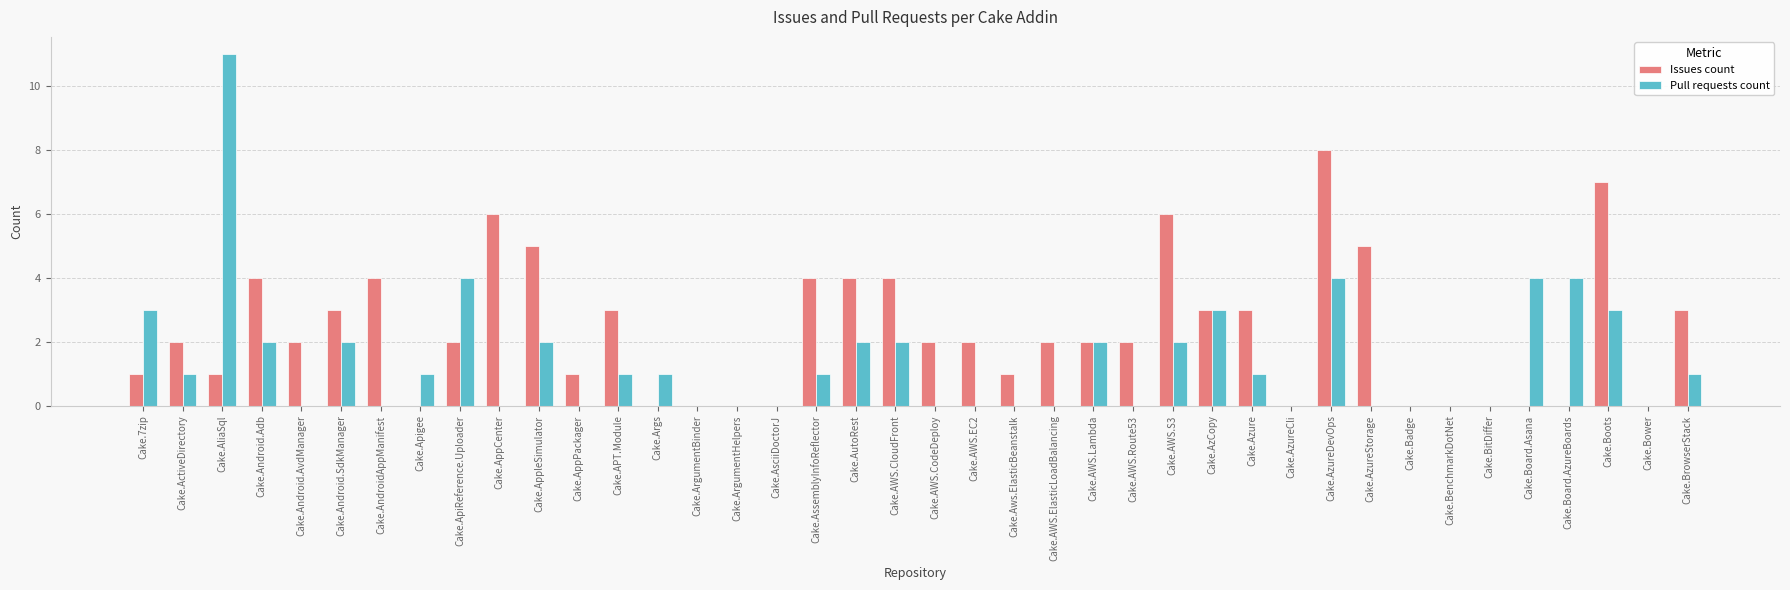

Between Cake.ApiReference.Uploader and Cake.ArgumentHelpers, which series saw the biggest shift?

Pull requests count